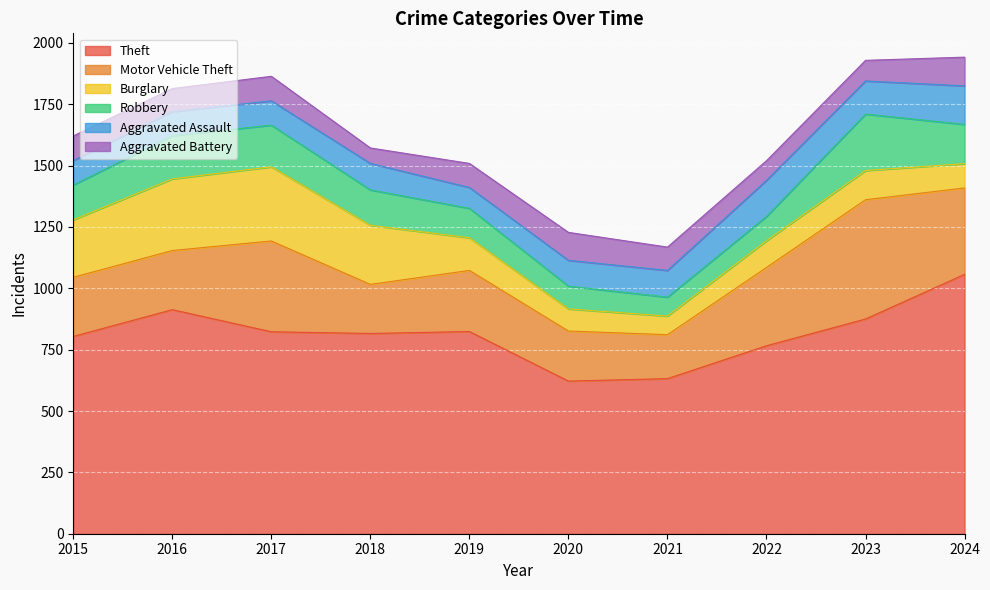

Rank the series by their maximum value, from lowest to highest.

Aggravated Battery, Aggravated Assault, Robbery, Burglary, Motor Vehicle Theft, Theft